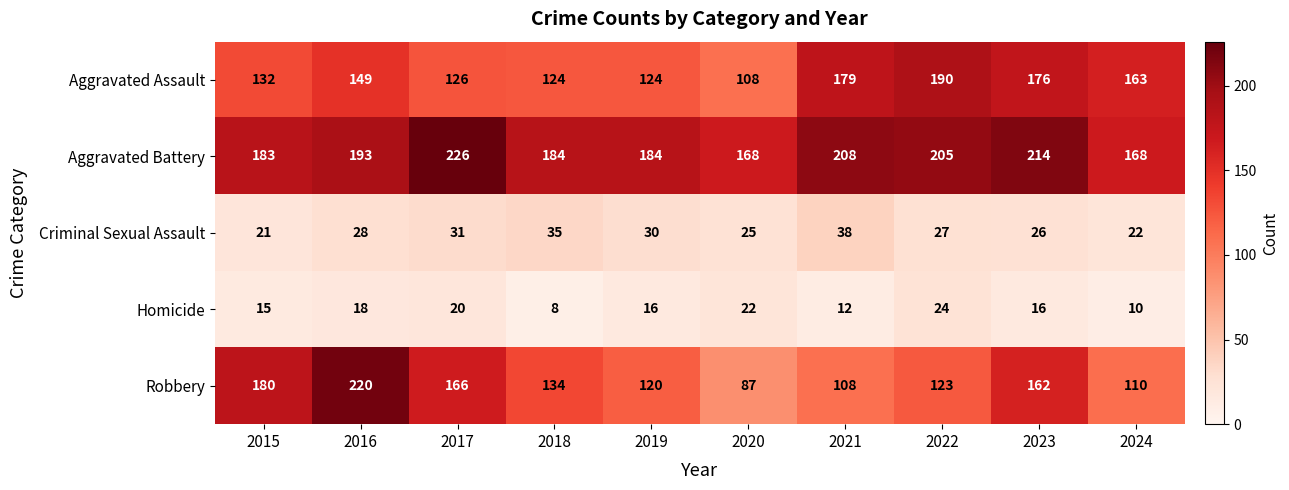

What is the difference between the second highest and second lowest values in the Criminal Sexual Assault series?

13